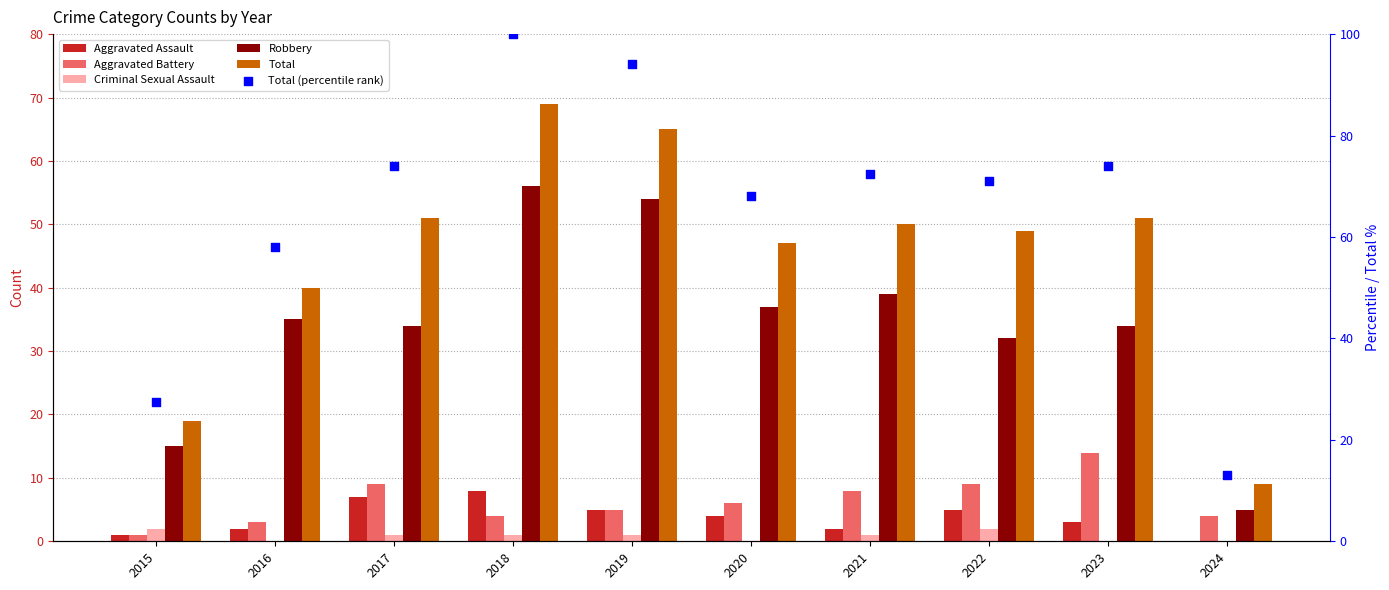

At which category is the sum across all series the highest?

2018